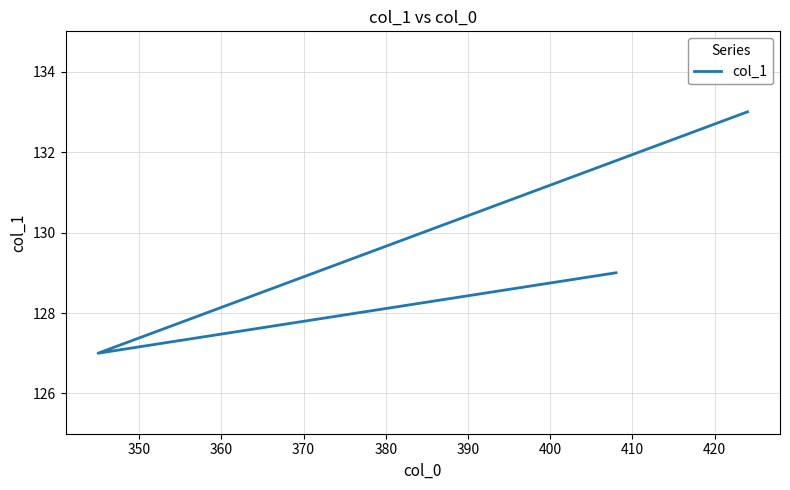

Reading left to right, transcribe all the data shown in this chart.

129	127	133